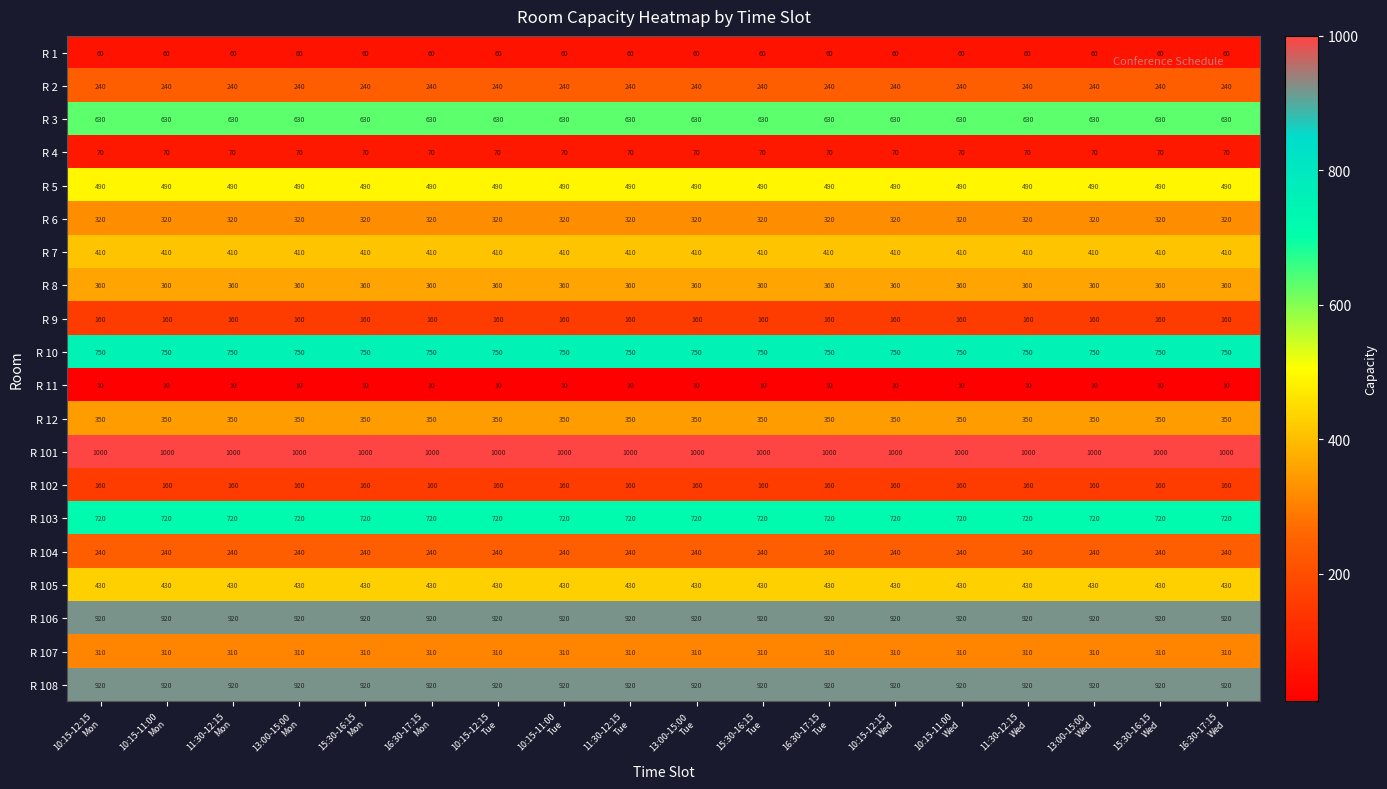

What is the highest value of the R 2 series?

240